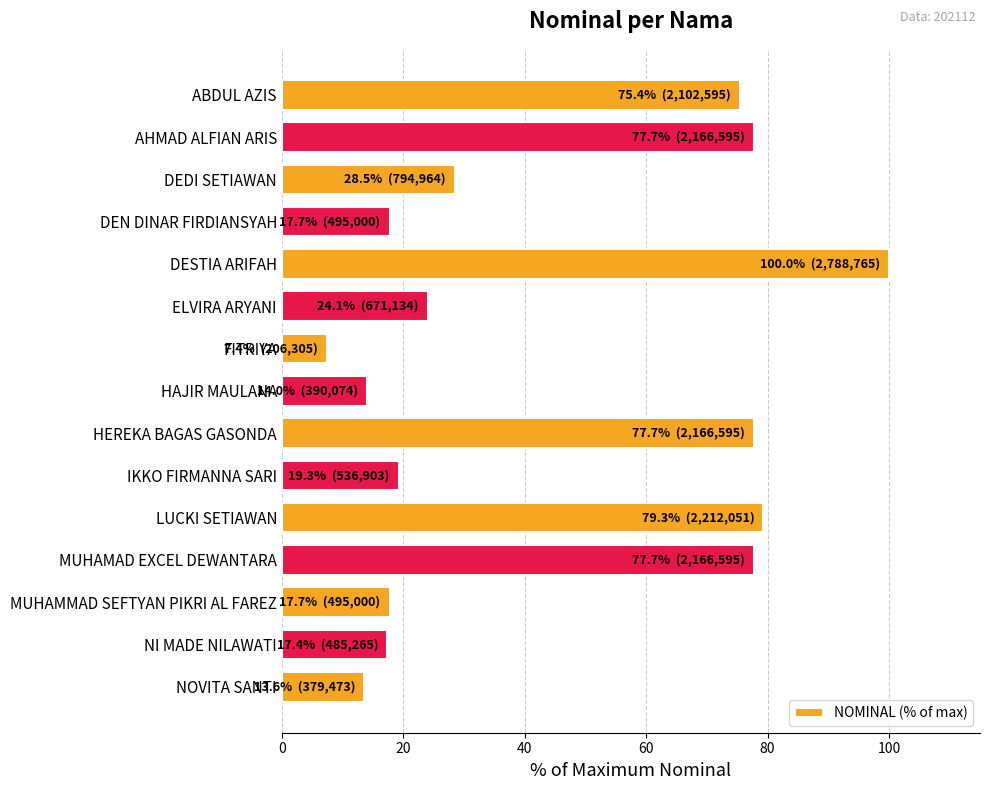

The chart shows a value of 34.6 at IKKO FIRMANNA SARI. True or false?

False